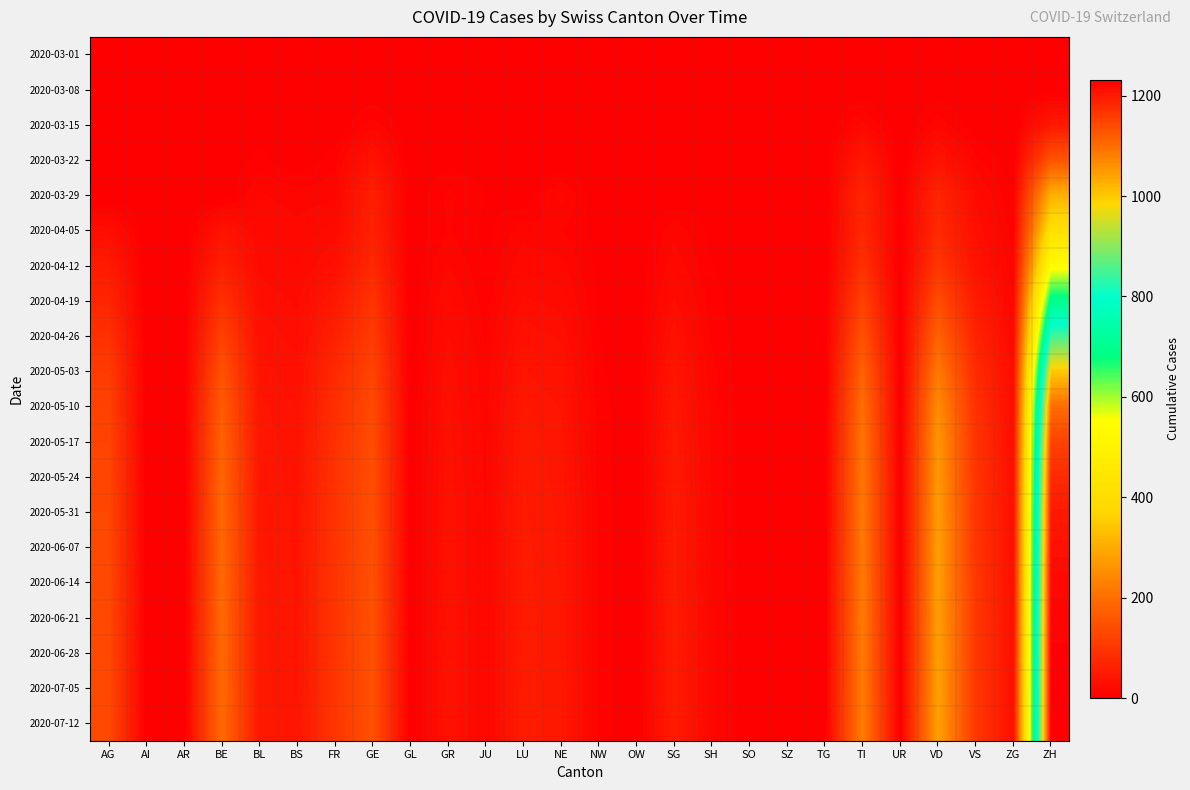

What is the difference between the highest and lowest values at FR?

99